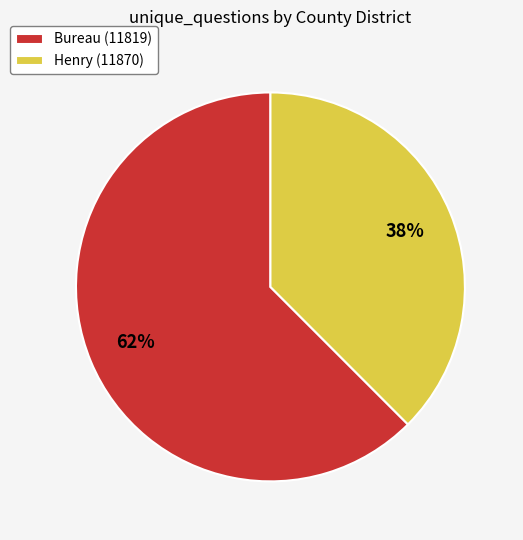

Which has a higher value, Henry (11870) or Bureau (11819)?

Bureau (11819)